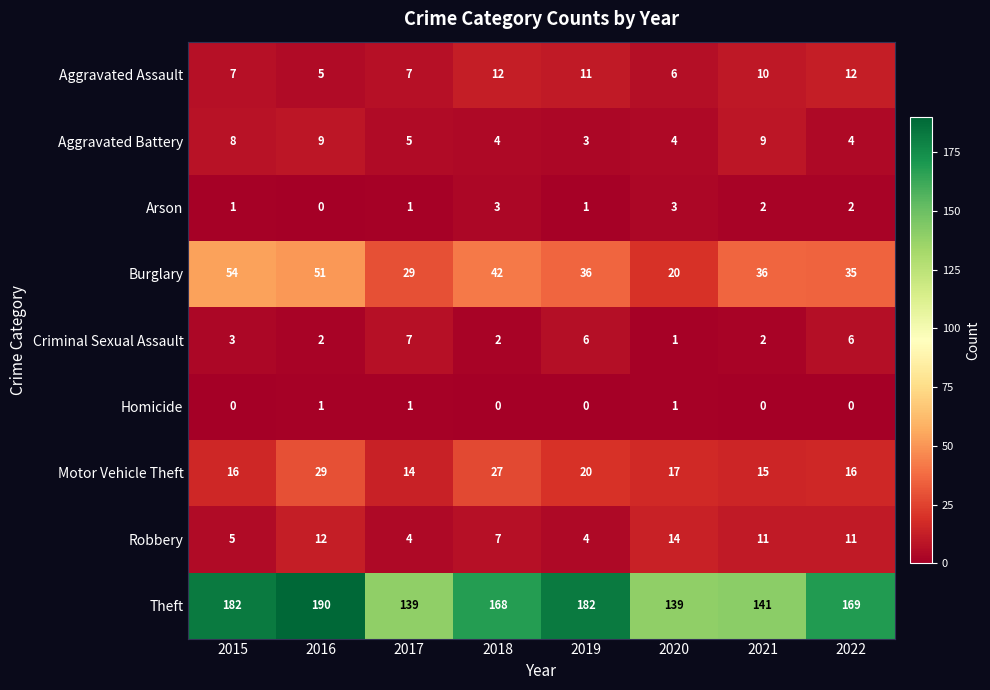

Where is Criminal Sexual Assault nearest to the value 4?

2015